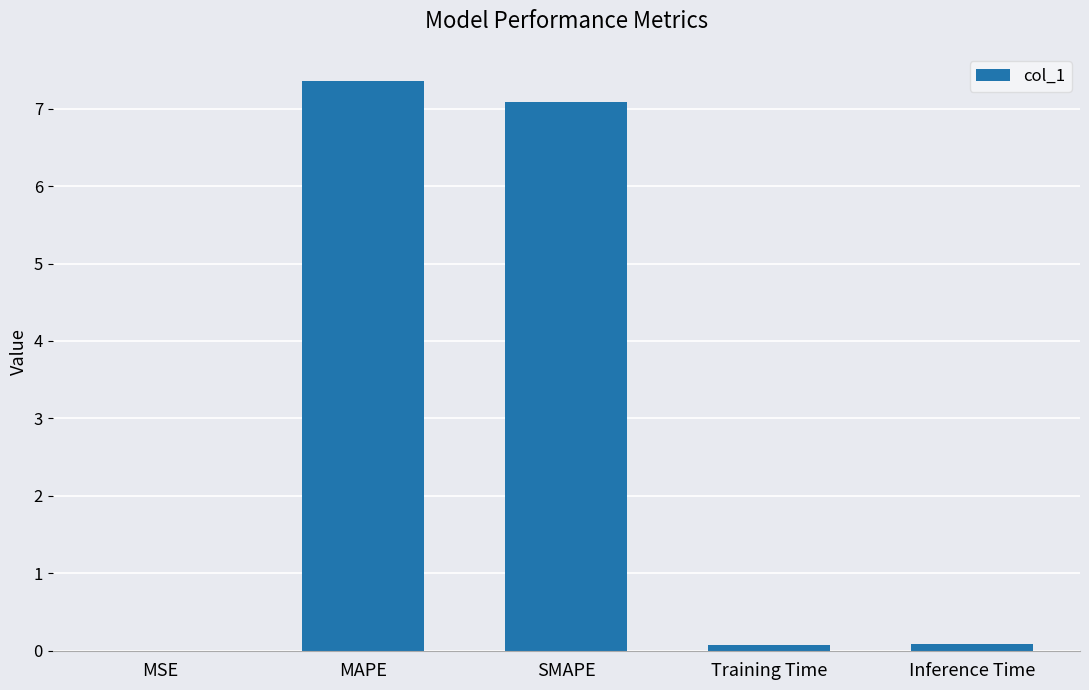

The chart shows a value of 7.1 at SMAPE. True or false?

True